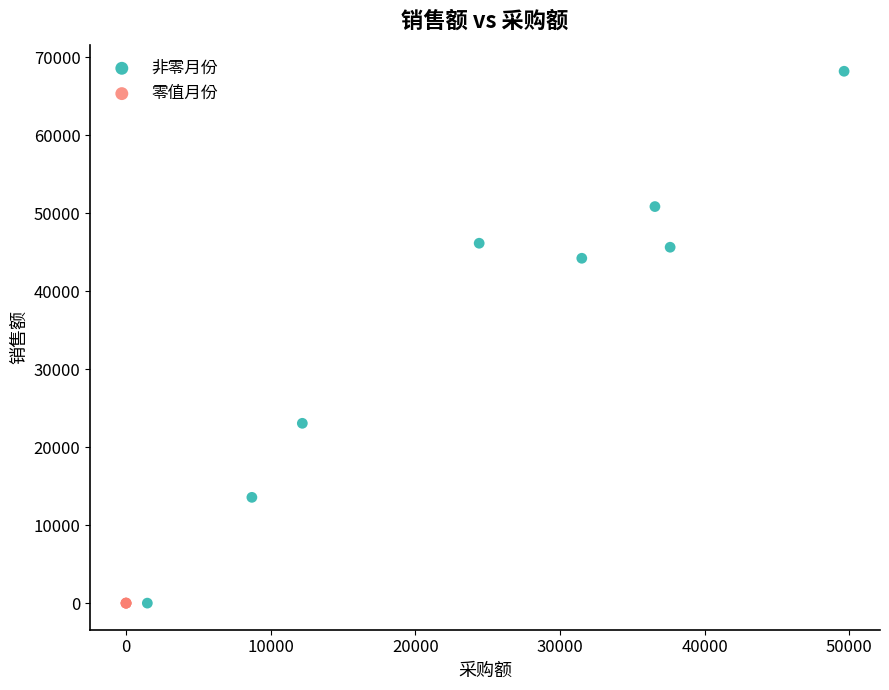

What are all the series names shown in the legend?

非零月份, 零值月份